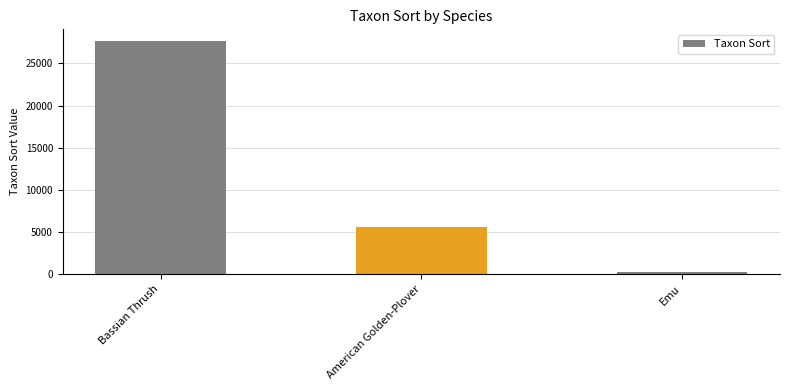

How many values are below 5580?

1